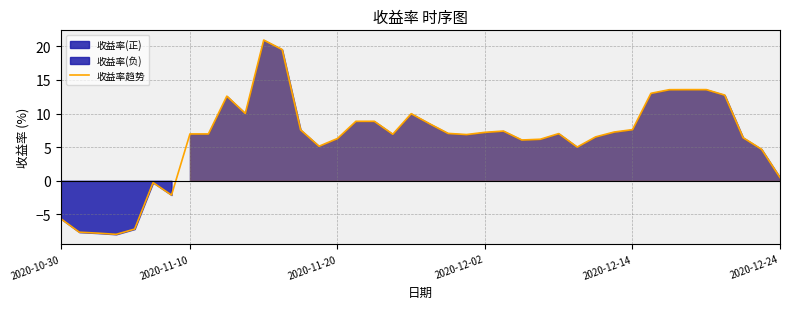

Between 18 and 29, which is larger?

18